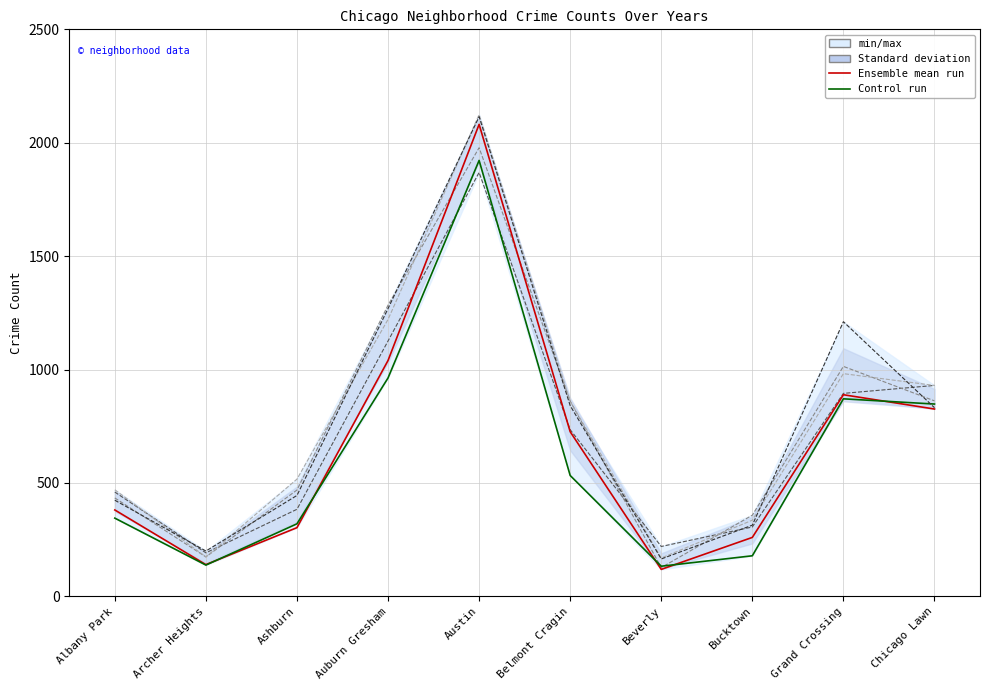

True or false: 2020 has more than 1 points higher than both neighbors.

True